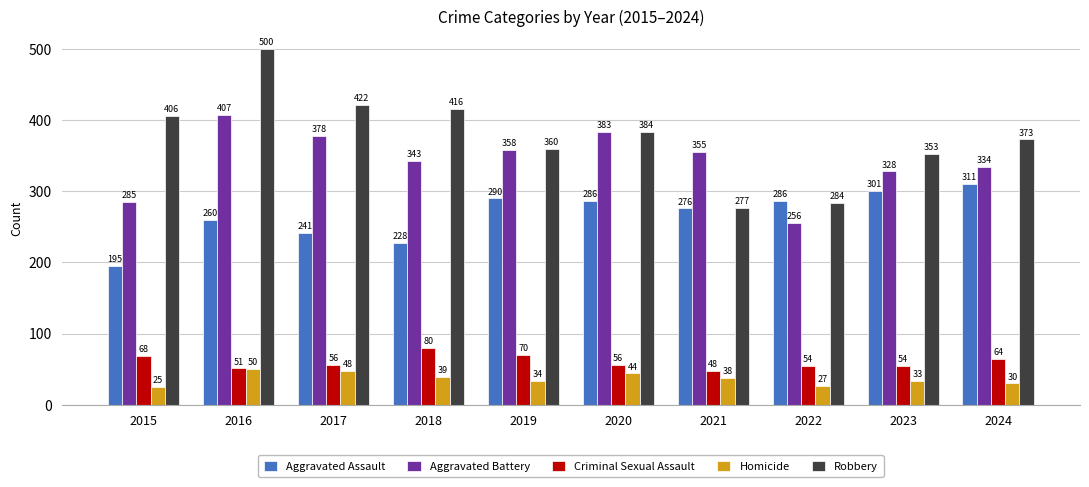

The value of Aggravated Battery at 2021 is 247. True or false?

False